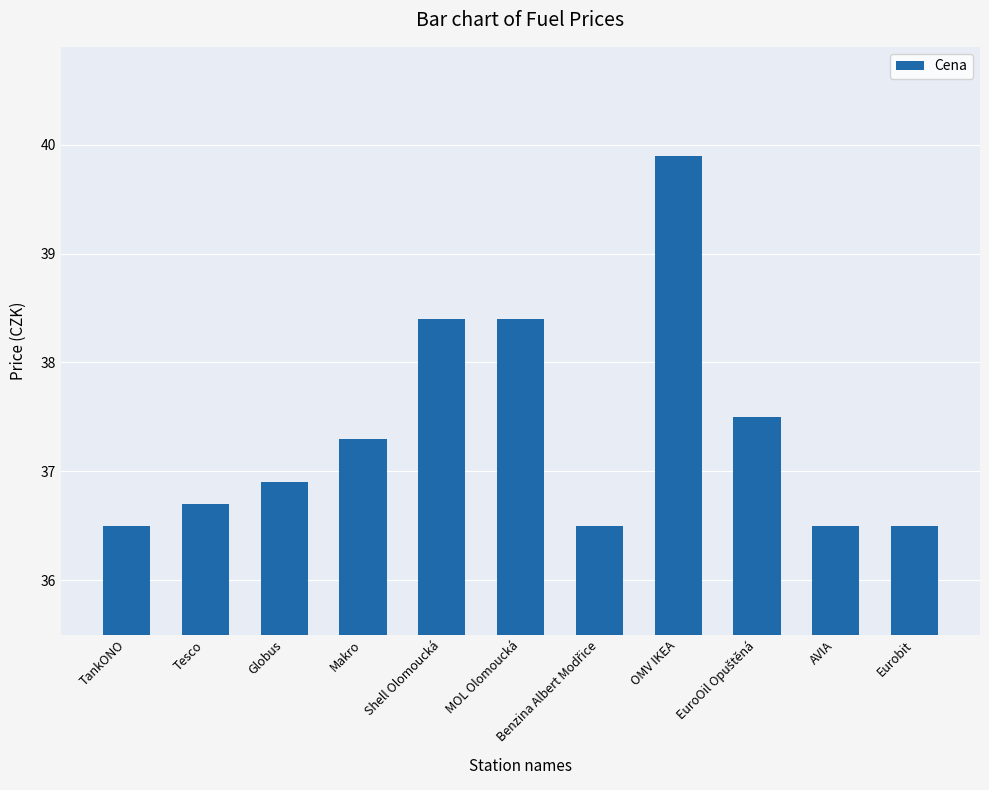

What is the sum of all values?

411.1